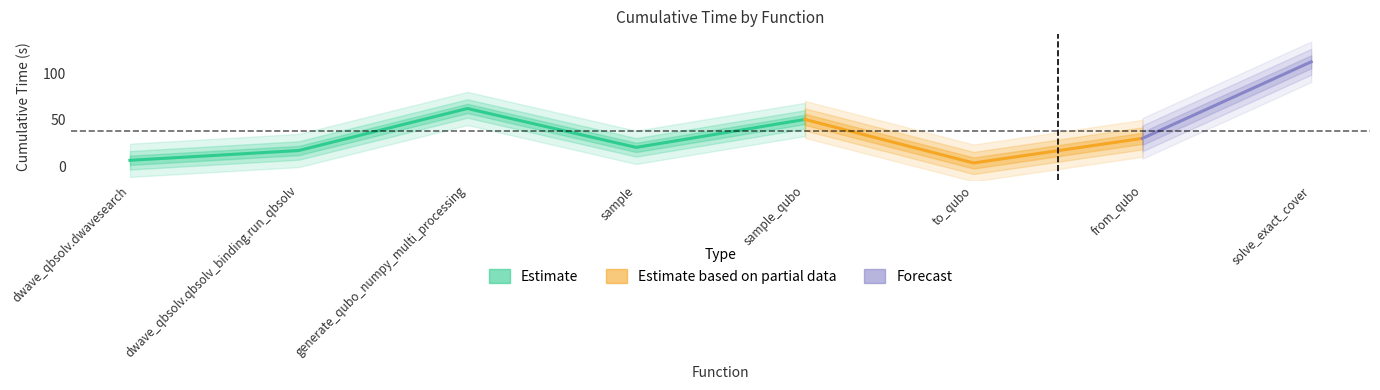

What is the value of the 8th point from the left?

112.9